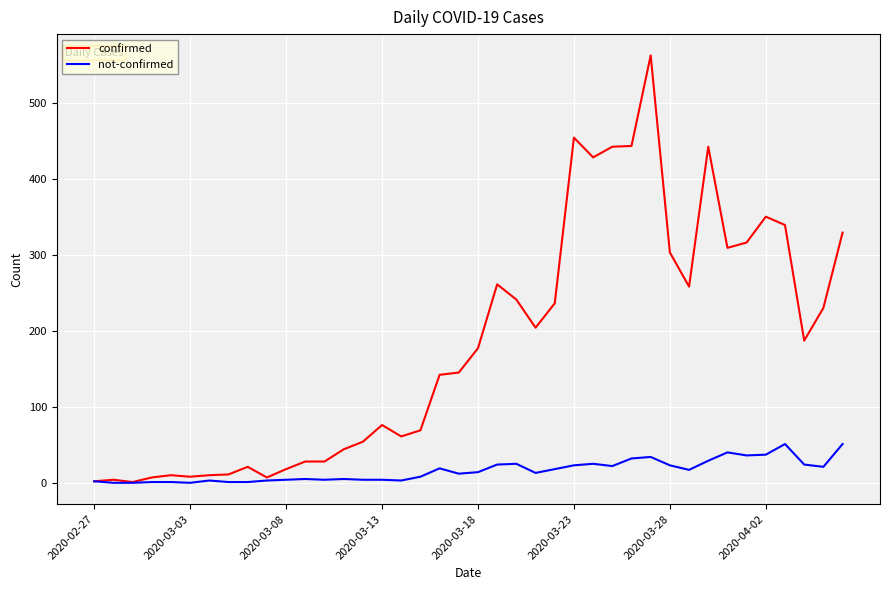

What is the maximum value for not-confirmed?

51